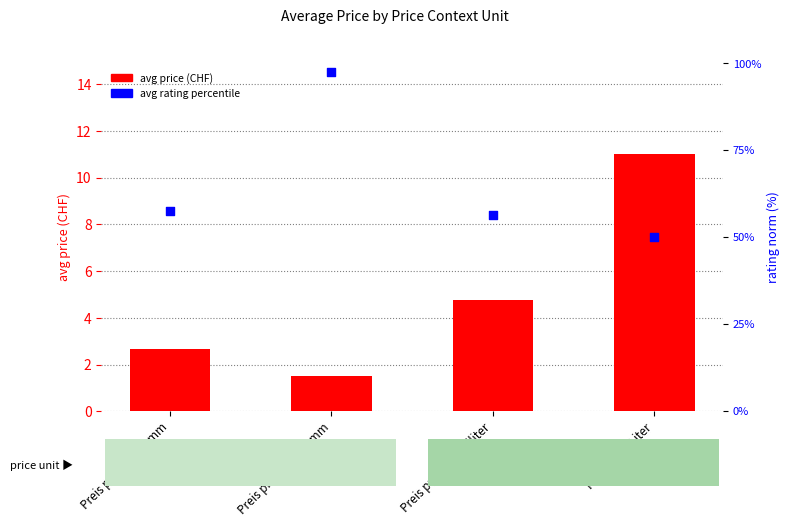

Is the value of rating norm (%) at Preis pro 100 Gramm greater than the value of avg price (CHF) at Preis pro 100 Gramm?

Yes